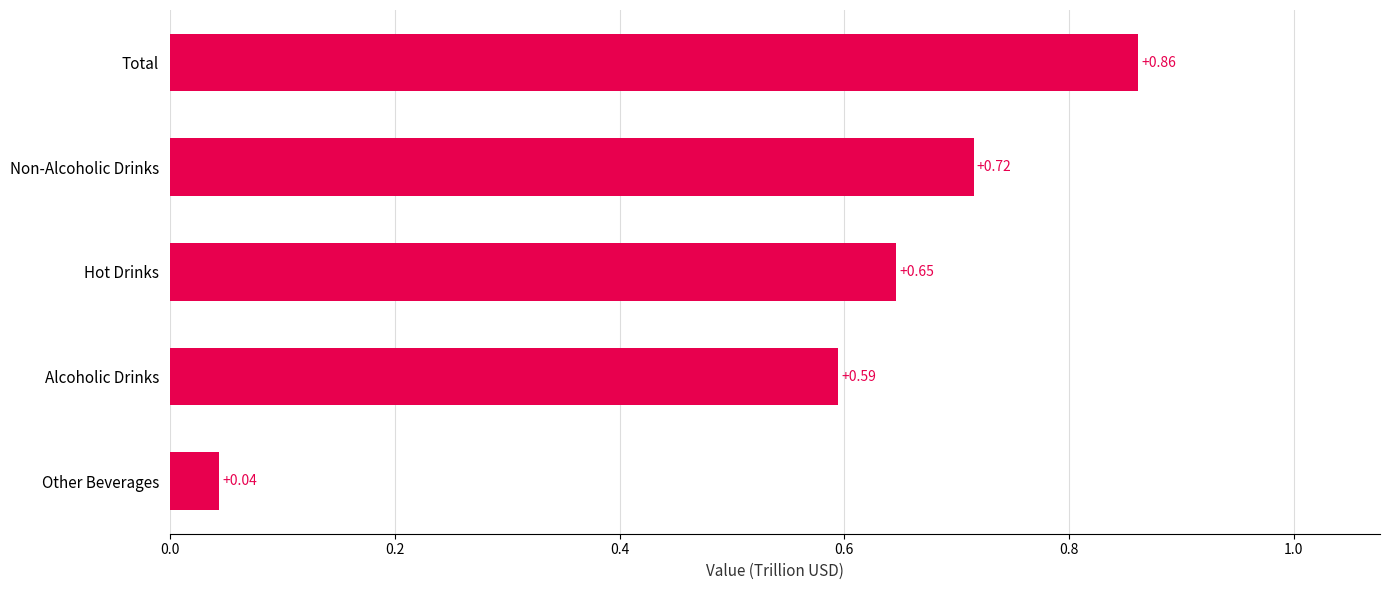

Between Alcoholic Drinks and Non-Alcoholic Drinks, which is larger?

Non-Alcoholic Drinks